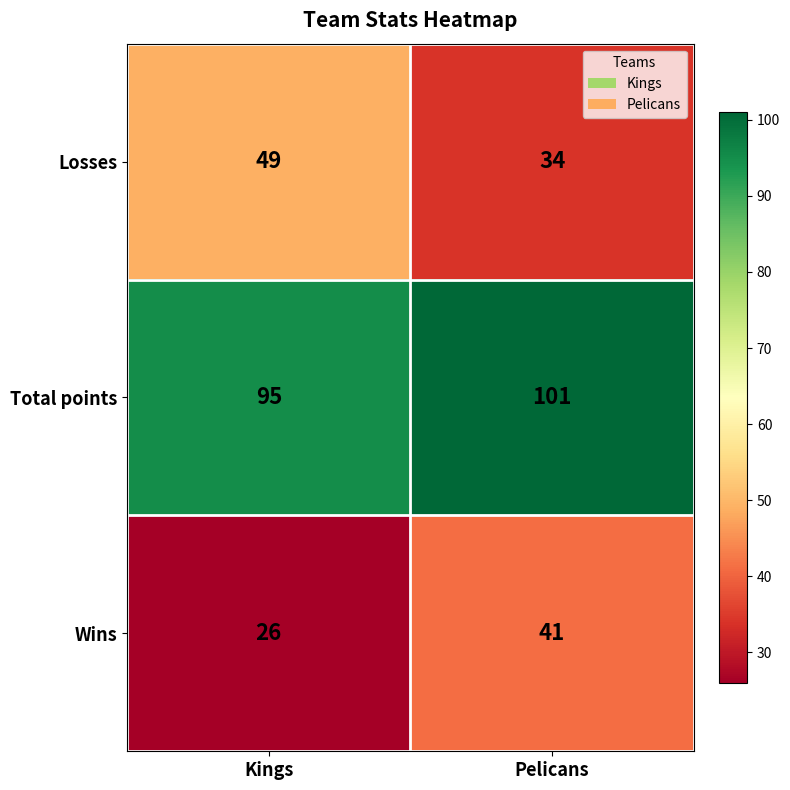

Reading left to right, transcribe all the data shown in this chart.

Losses: Kings=49	Pelicans=34
Total points: Kings=95	Pelicans=101
Wins: Kings=26	Pelicans=41